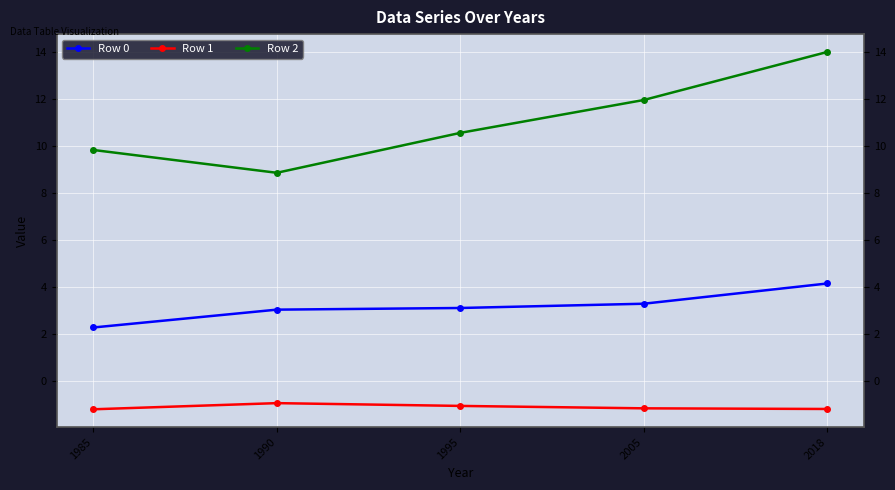

What are all the series names shown in the legend?

Row 0, Row 1, Row 2